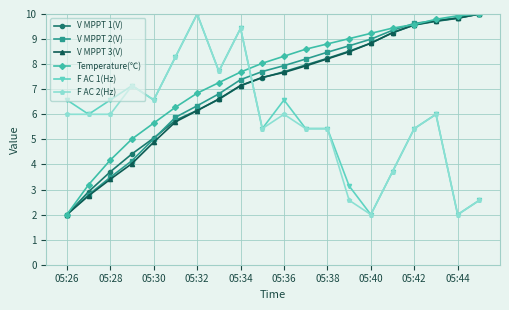

What is the difference between the second highest and minimum values in the Temperature(℃) series?

7.9